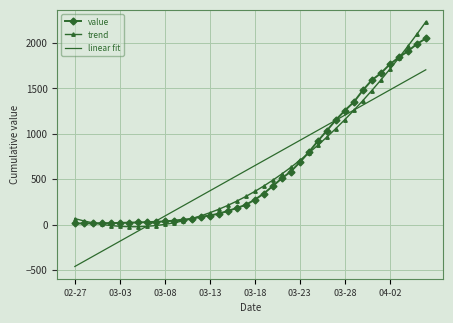

Which series has the largest range (max minus min)?

trend